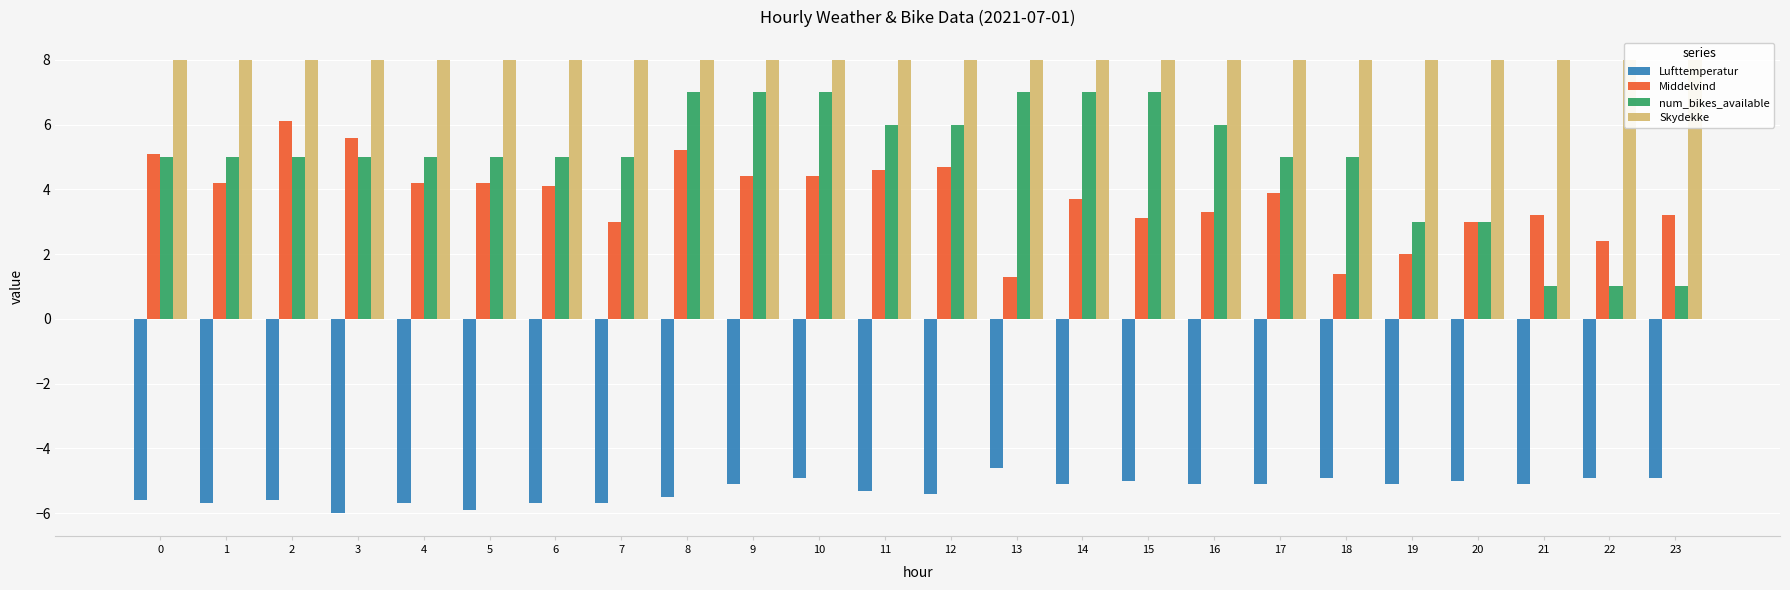

What is the value of the Skydekke bar at the 8th from the left?

8.0